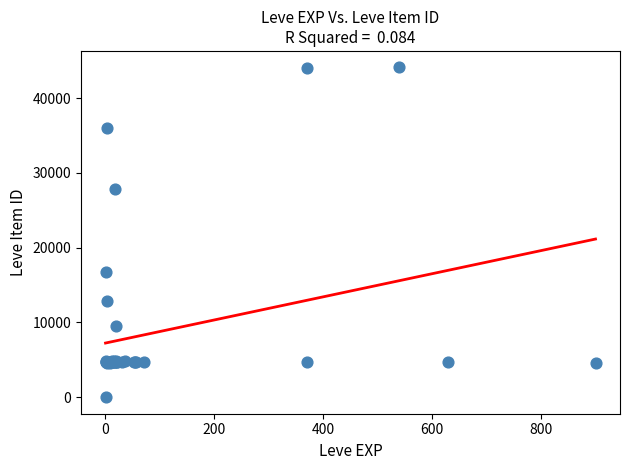

What Y value in the scatter plot is closest to 22050?

16734